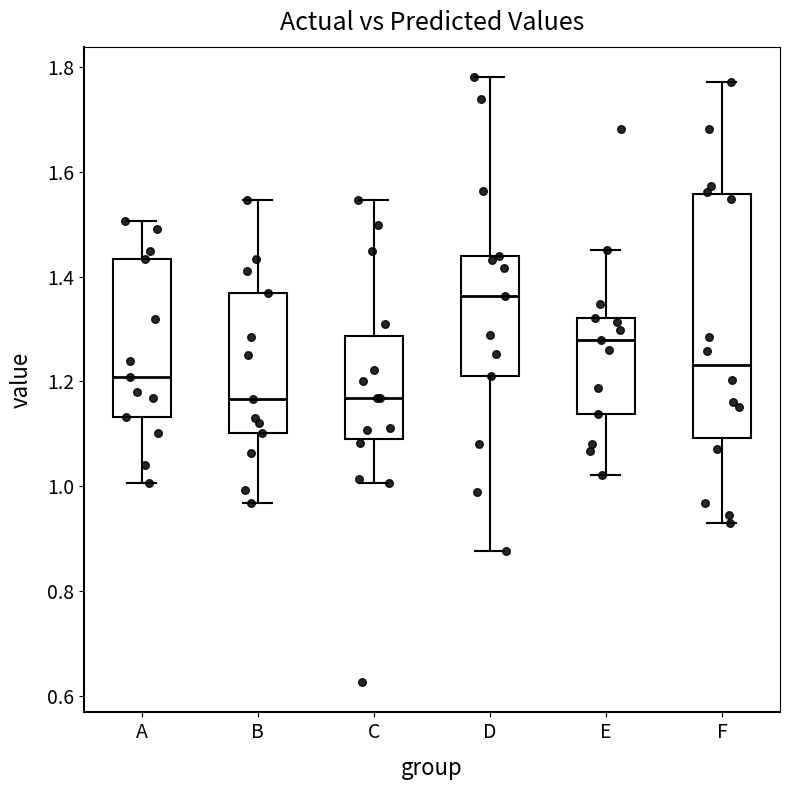

Where is the lower edge of the box for B on the y-axis? The values are not printed on the chart, so give them approximately, as read against the axis.

1.10